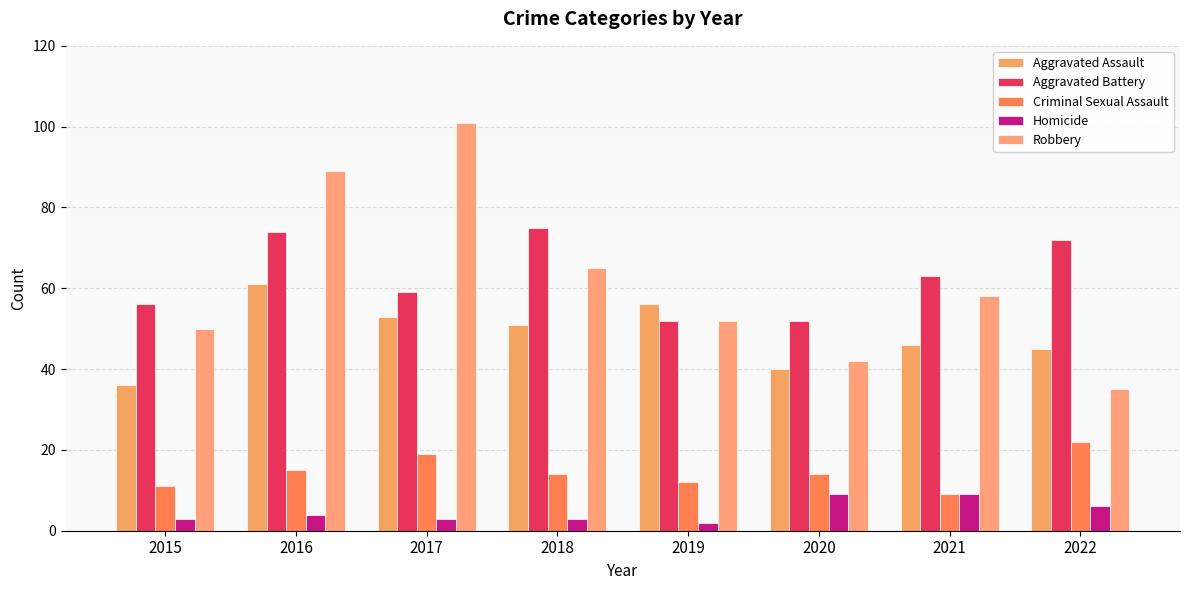

Between 2016 and 2018, which series saw the biggest shift?

Robbery